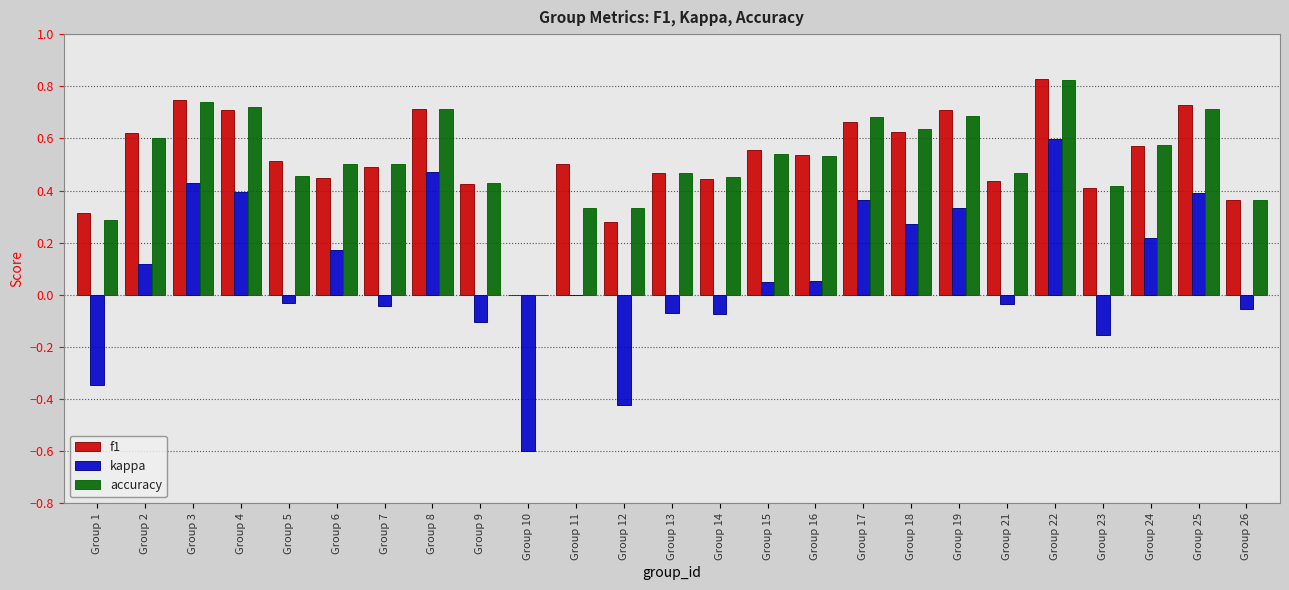

What is the sum of all accuracy values?

13.0